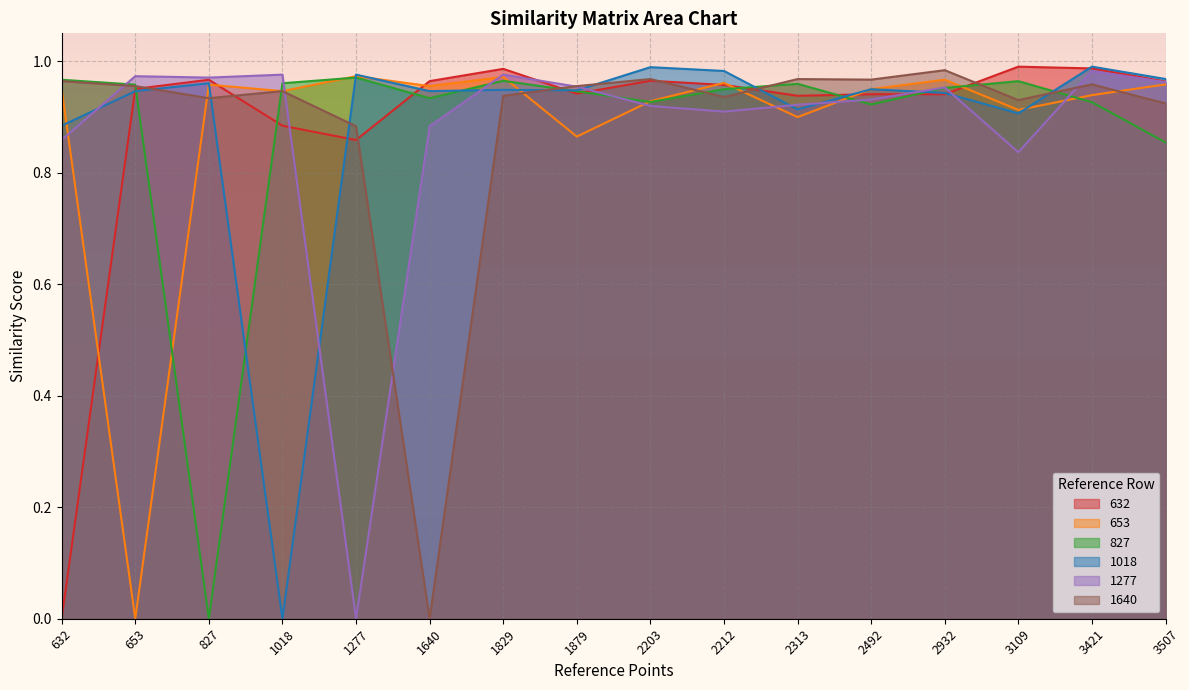

Rank the series at 2932 from highest to lowest value.

1640, 653, 1277, 827, 1018, 632